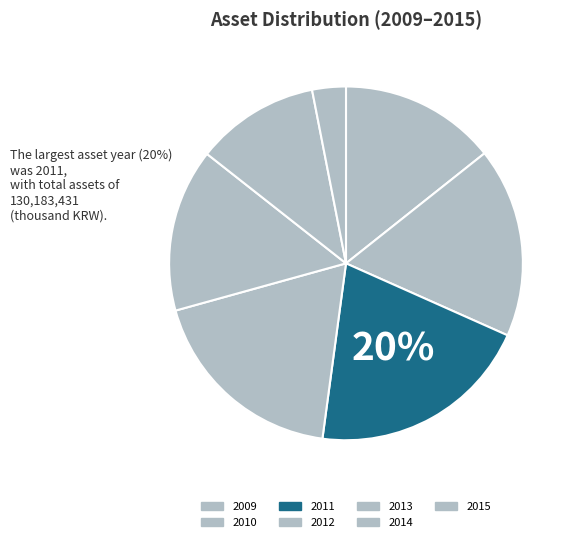

Does any single category account for the majority?

No